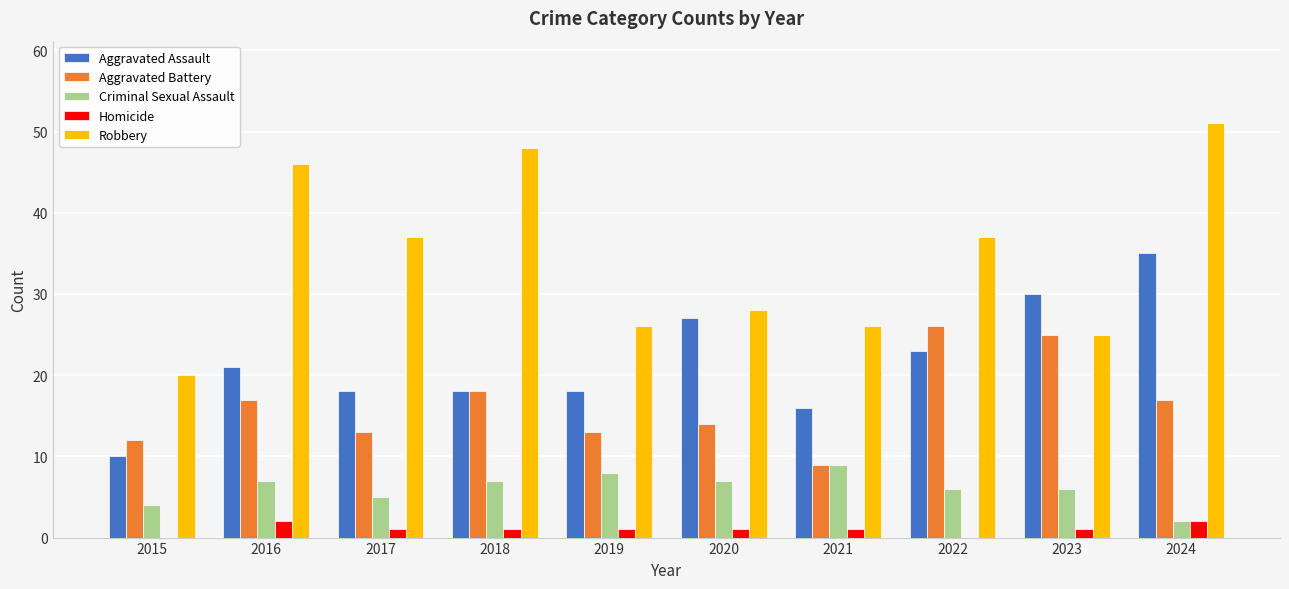

What is the sum of all Criminal Sexual Assault values?

61